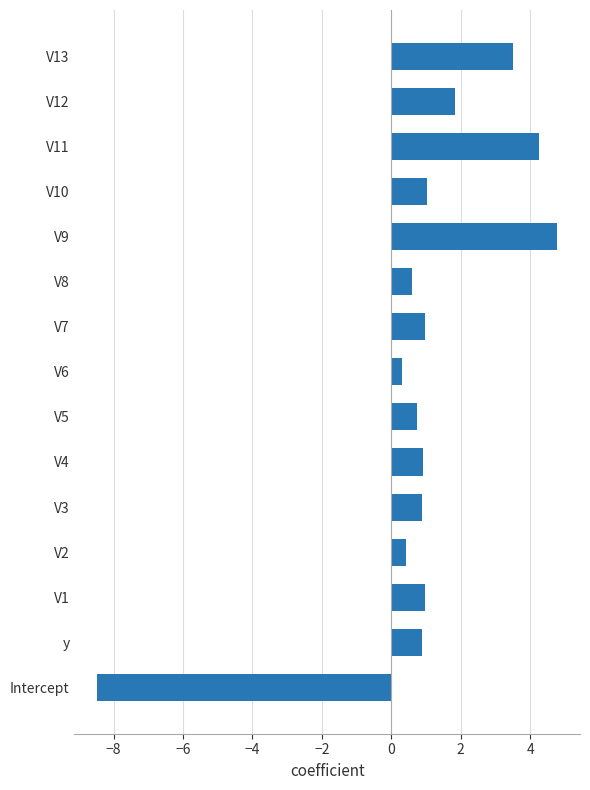

Which category has the lowest value across all series?

Intercept